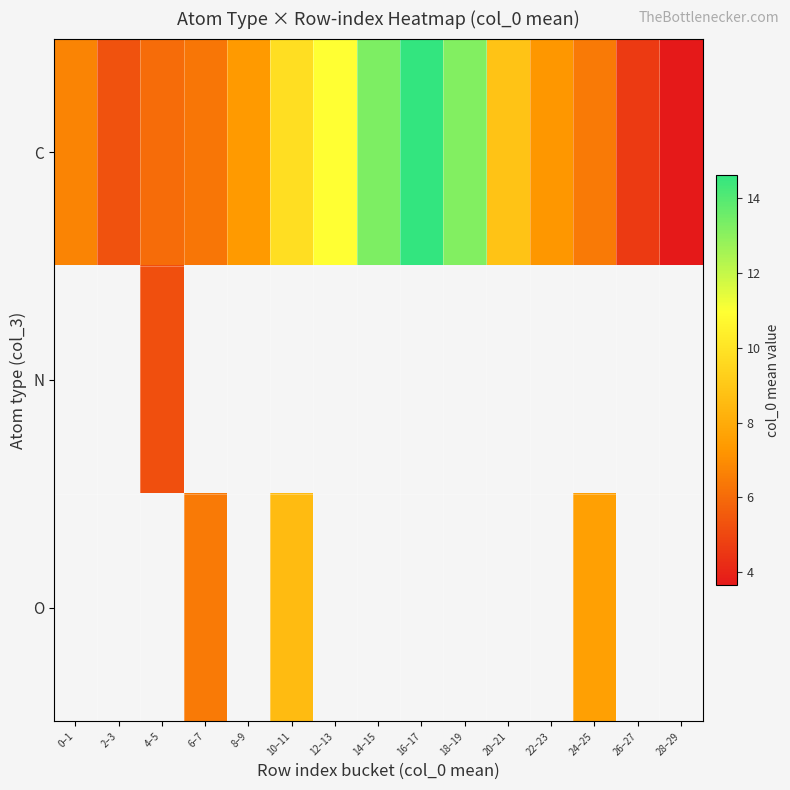

True or false: C has a value of 5.3 at 2–3.

True